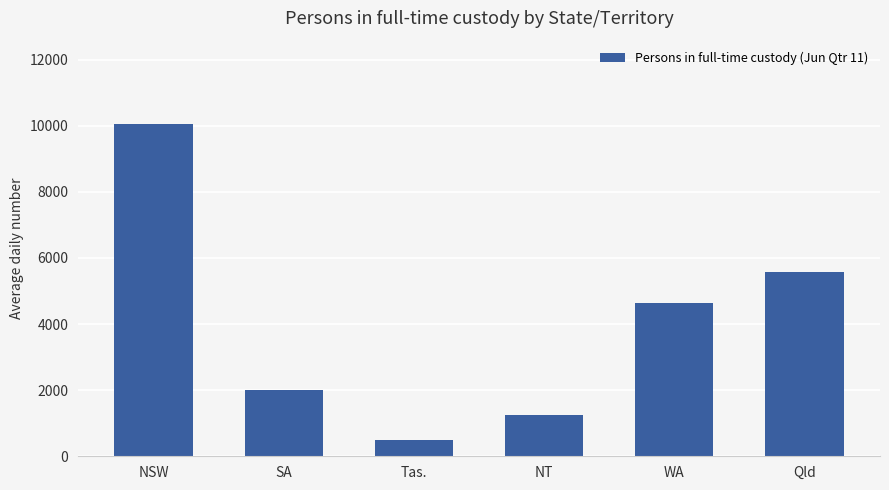

Which label corresponds to the largest value in the chart?

NSW